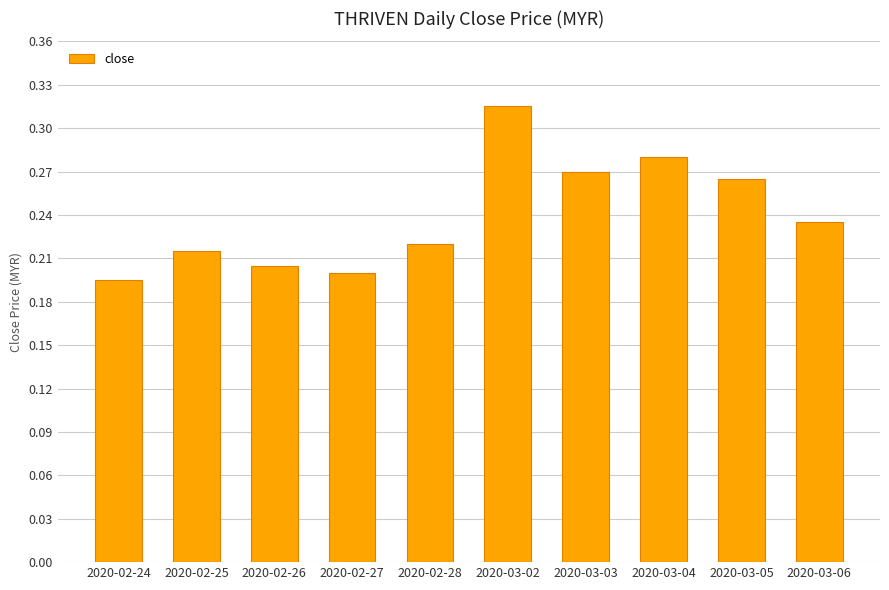

Are the bars horizontal?

No